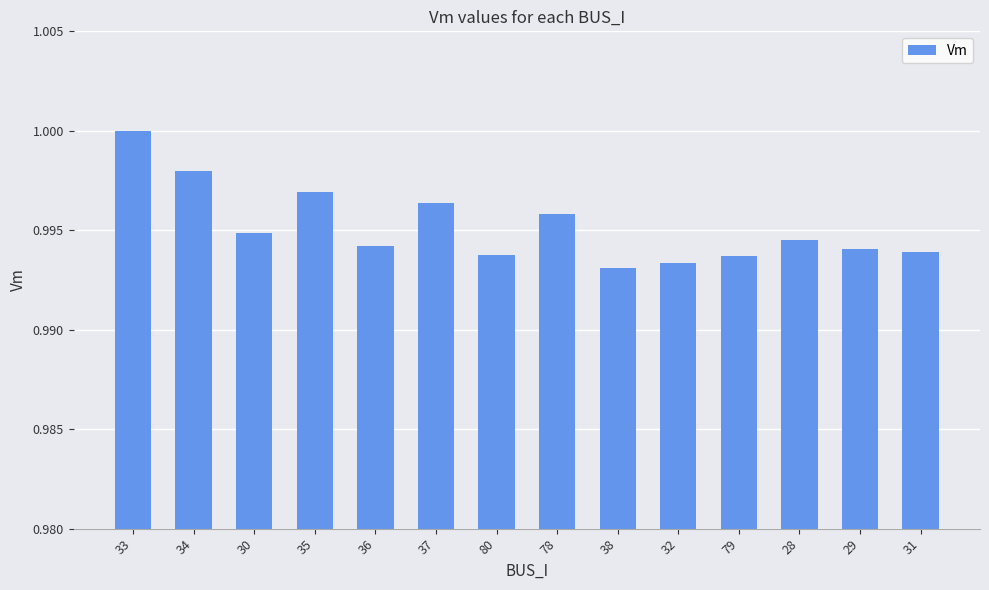

Between 35 and 80, which is larger?

35